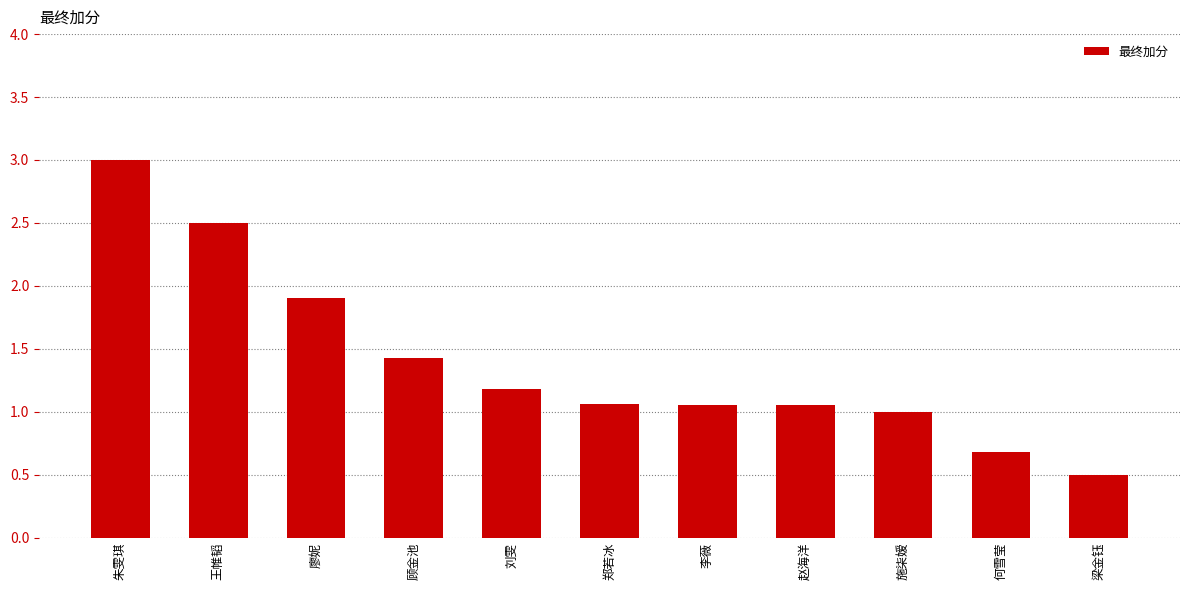

What is the average value?

1.4